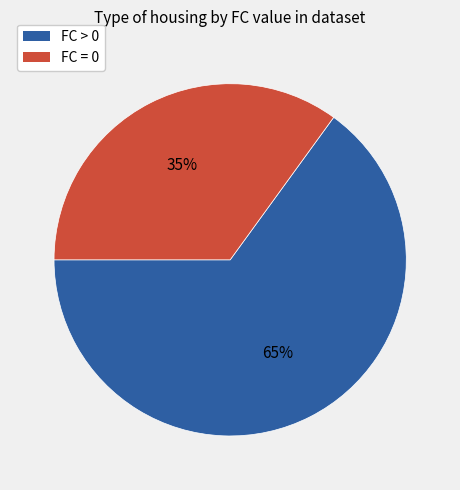

To the nearest percent, what is the average slice percentage?

50%